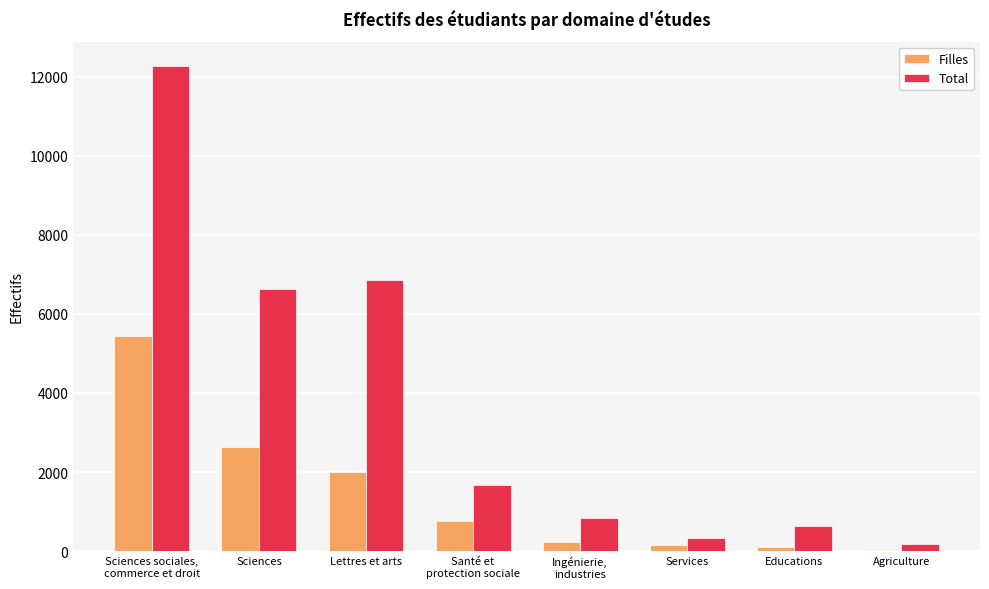

Which category has the highest value in the Filles series?

Sciences sociales,
commerce et droit